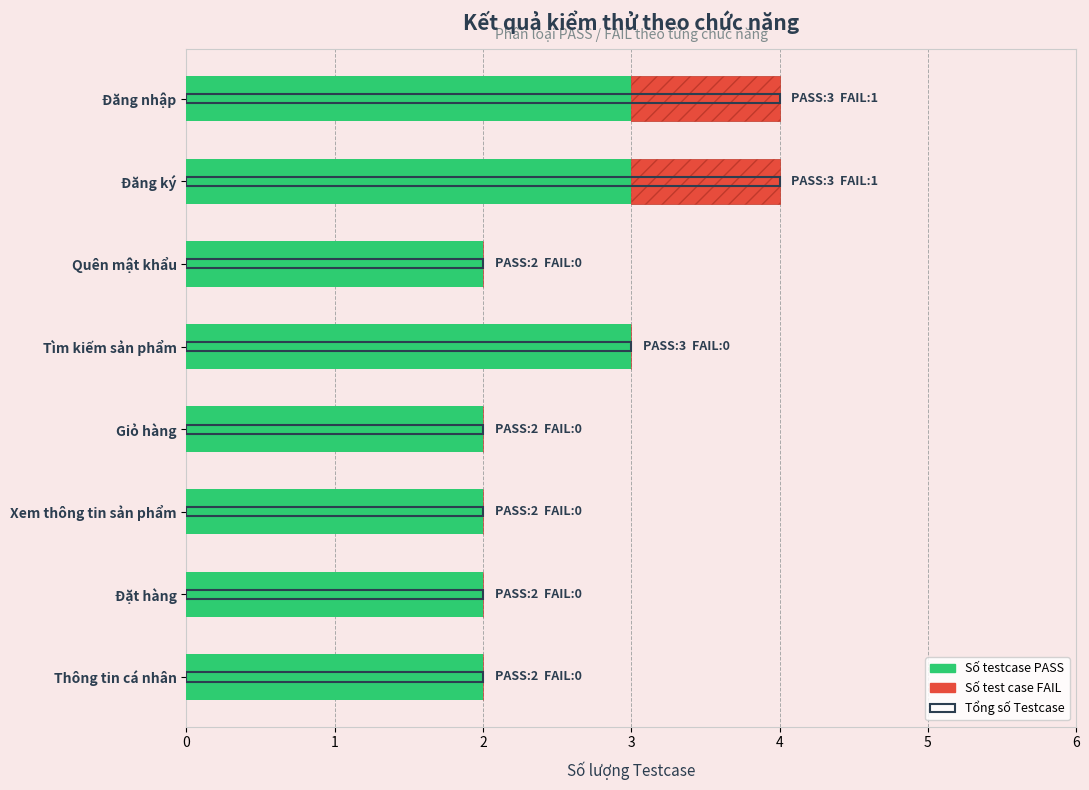

Reading right to left, extract all data points from this chart.

Số testcase PASS: 2	2	2	2	3	2	3	3
Số test case FAIL: 0	0	0	0	0	0	1	1
Tổng số Testcase: 2	2	2	2	3	2	4	4